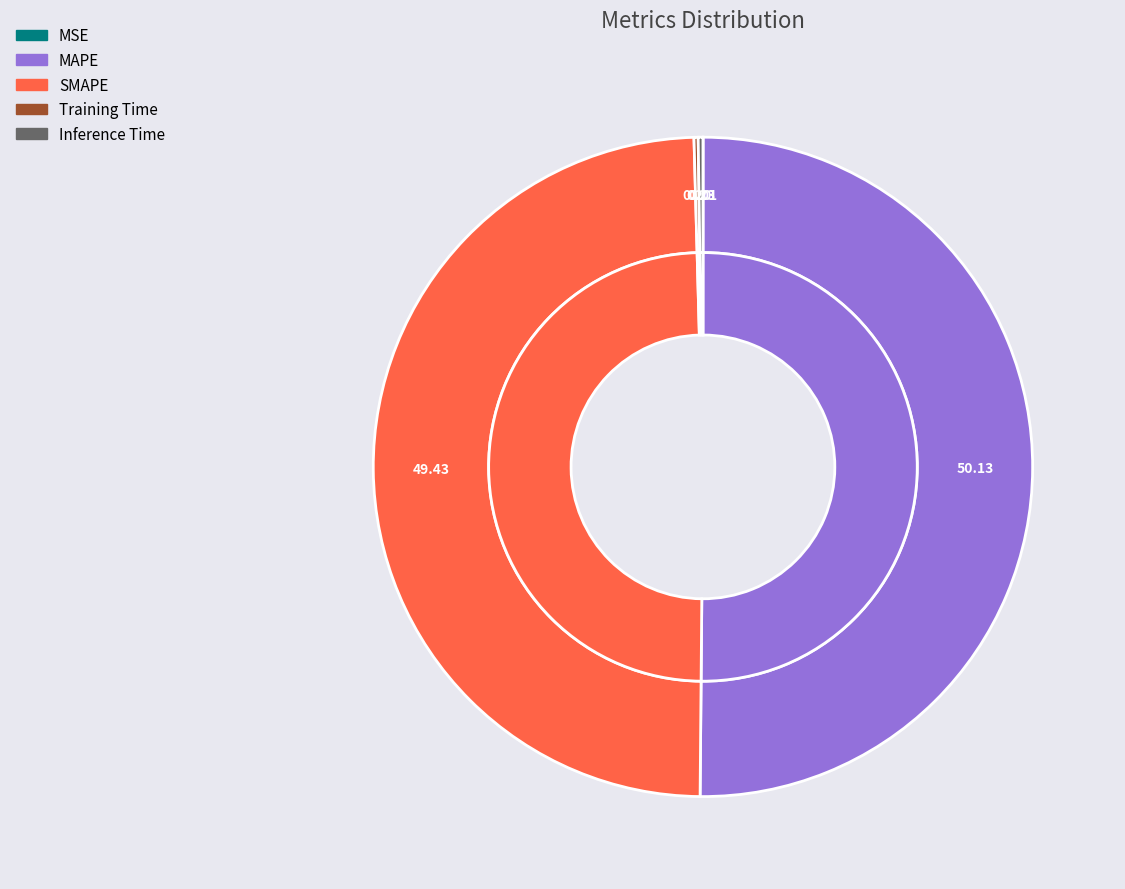

How many slices are in this pie chart?

5